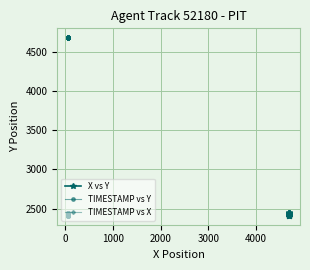

True or false: TIMESTAMP vs Y and TIMESTAMP vs X cross at least once.

False